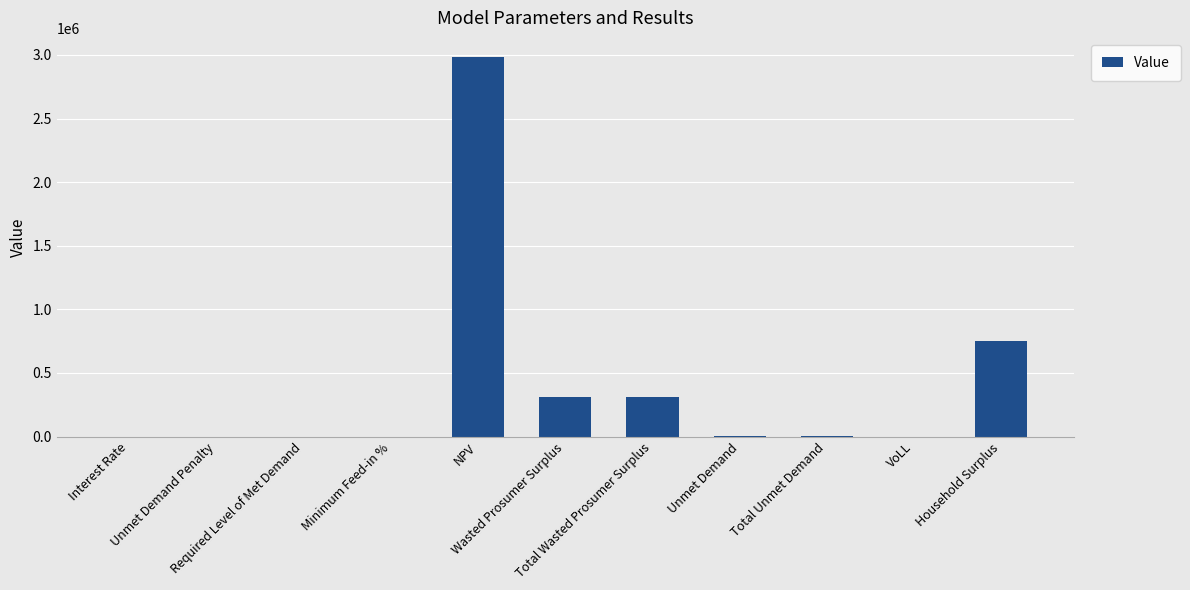

The chart shows a value of 0.7 at VoLL. True or false?

True